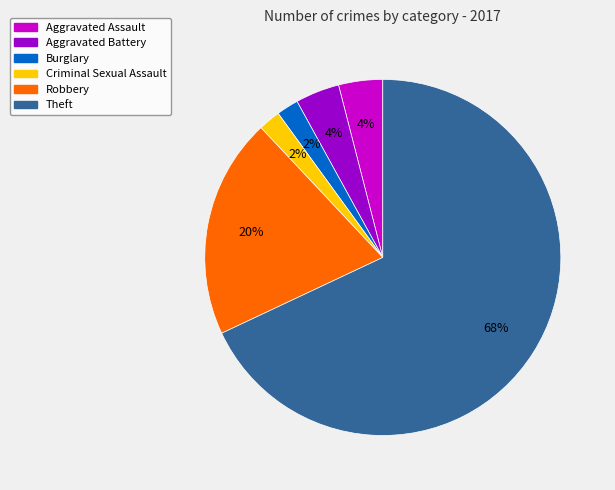

Between Aggravated Battery and Robbery, which is larger?

Robbery